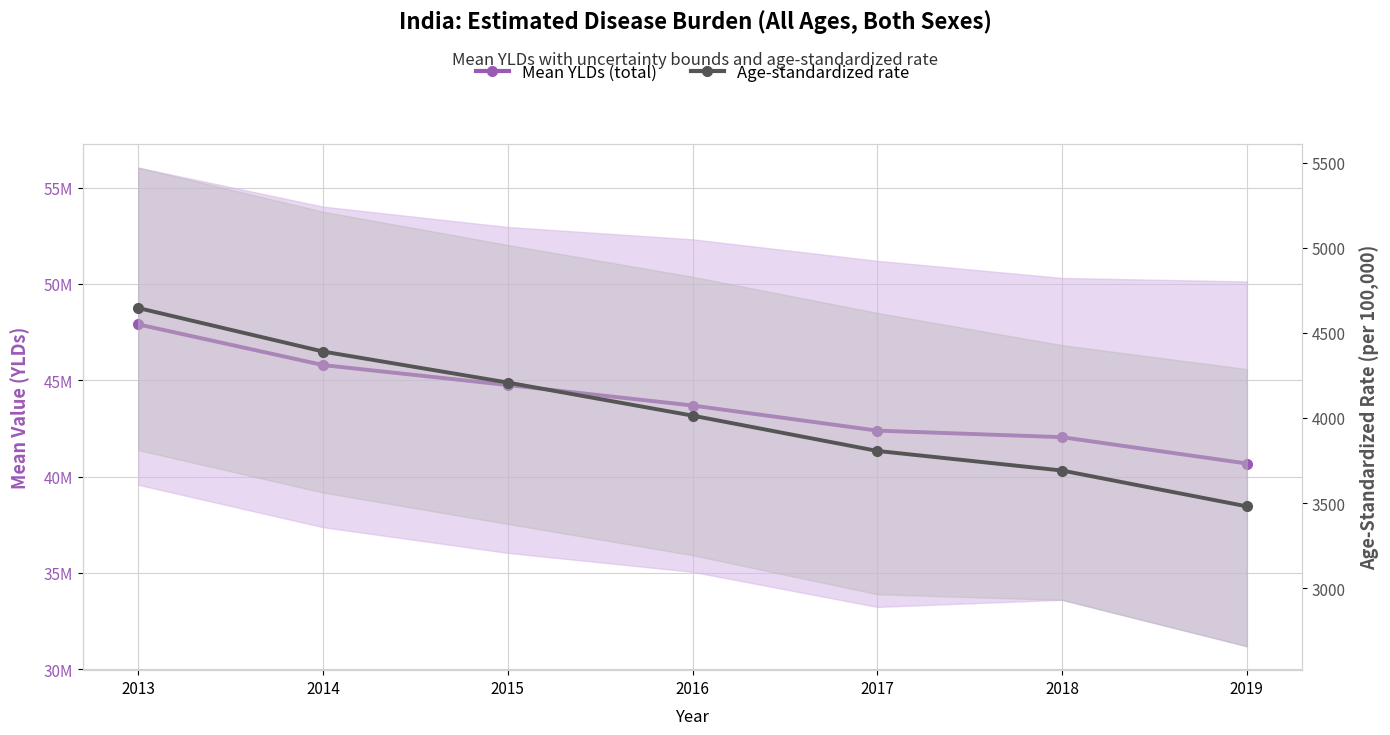

At which label does Mean YLDs (total) reach its peak?

2013